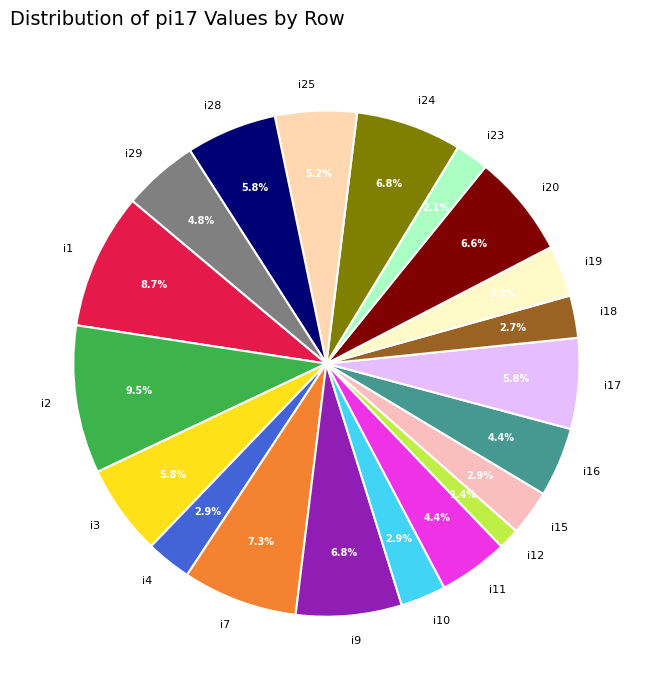

To the nearest percent, what is the difference between the largest and smallest slice percentages?

8%